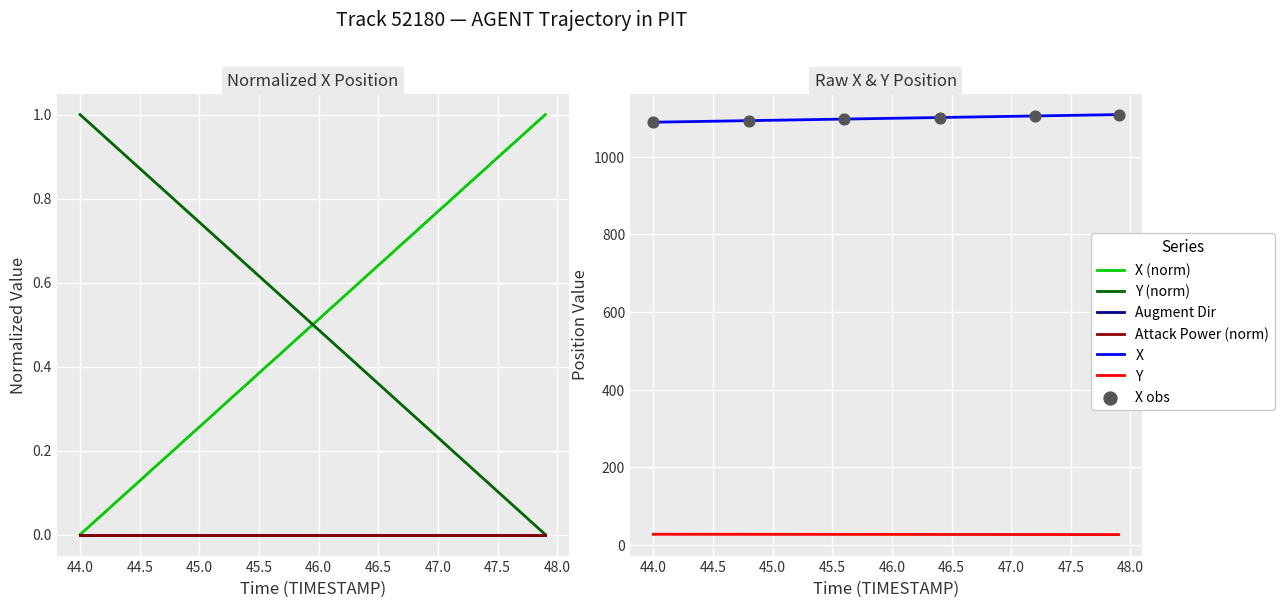

Which series contains the highest Y value?

X